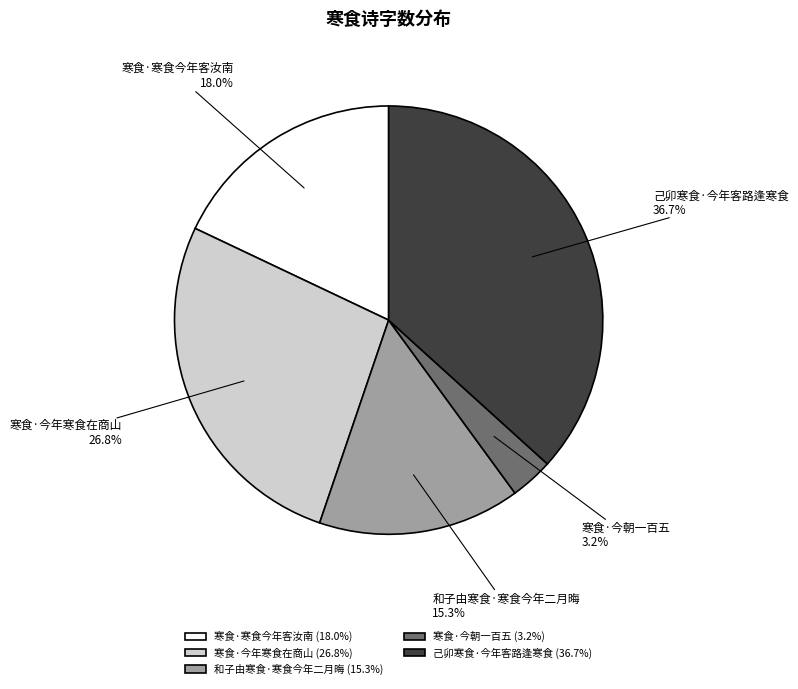

What is the smallest slice in the pie chart?

寒食·今朝一百五